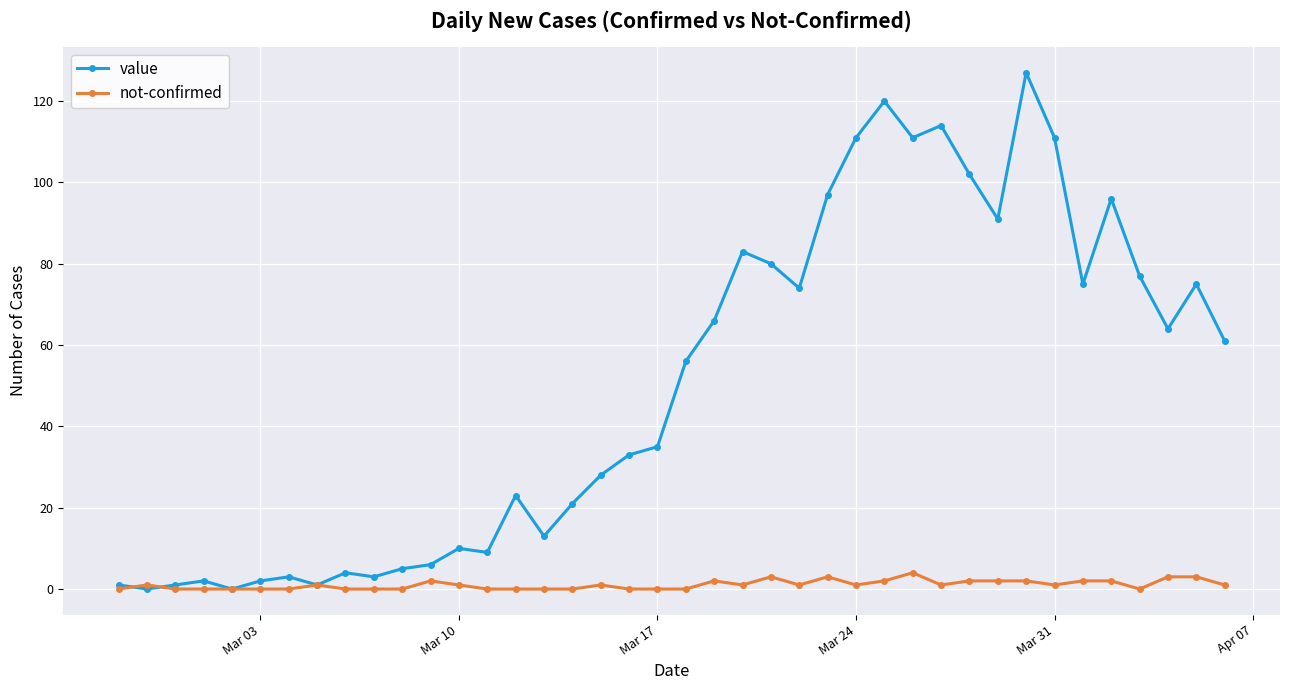

Which series has the largest total across all categories?

value